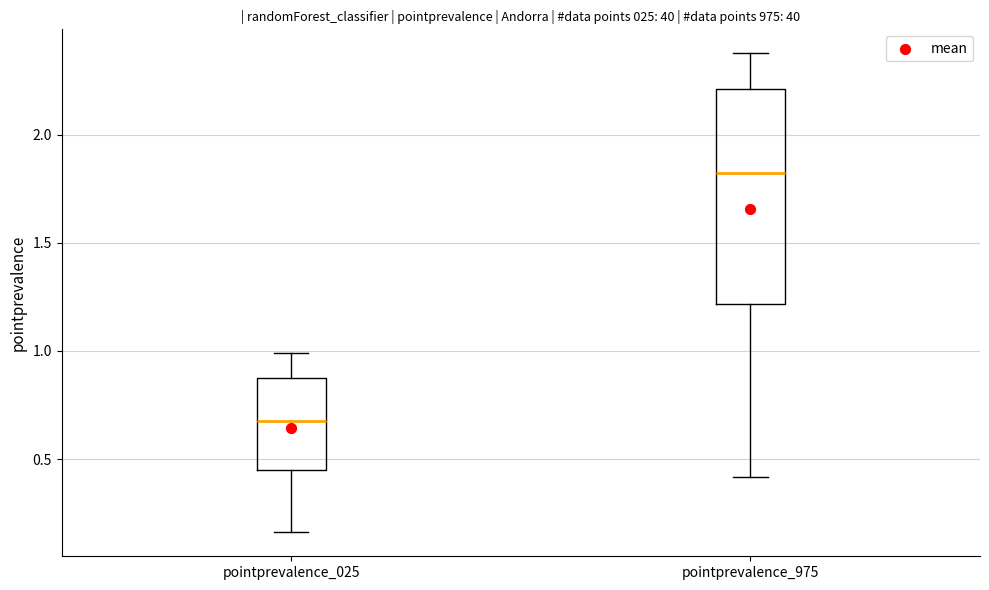

Which box has the lowest median line?

pointprevalence_025